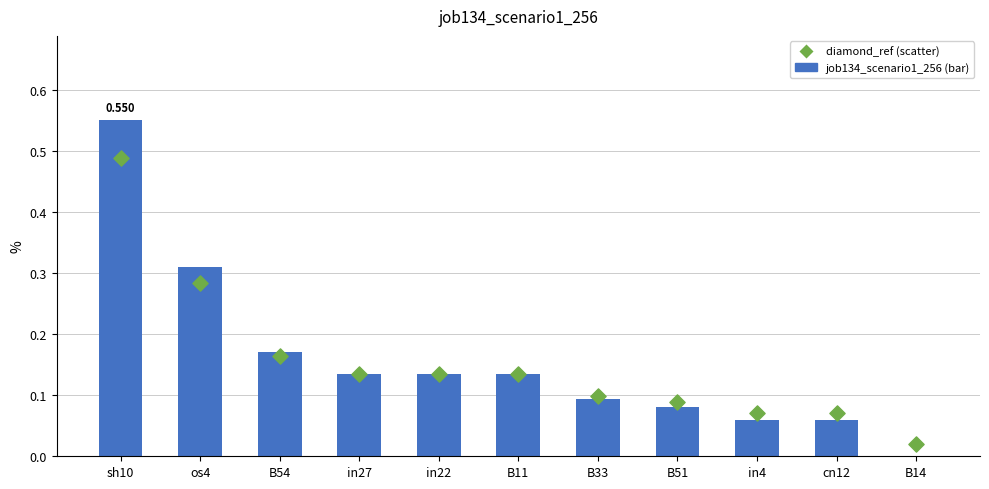

Which series has the largest total across all categories?

job134_scenario1_256